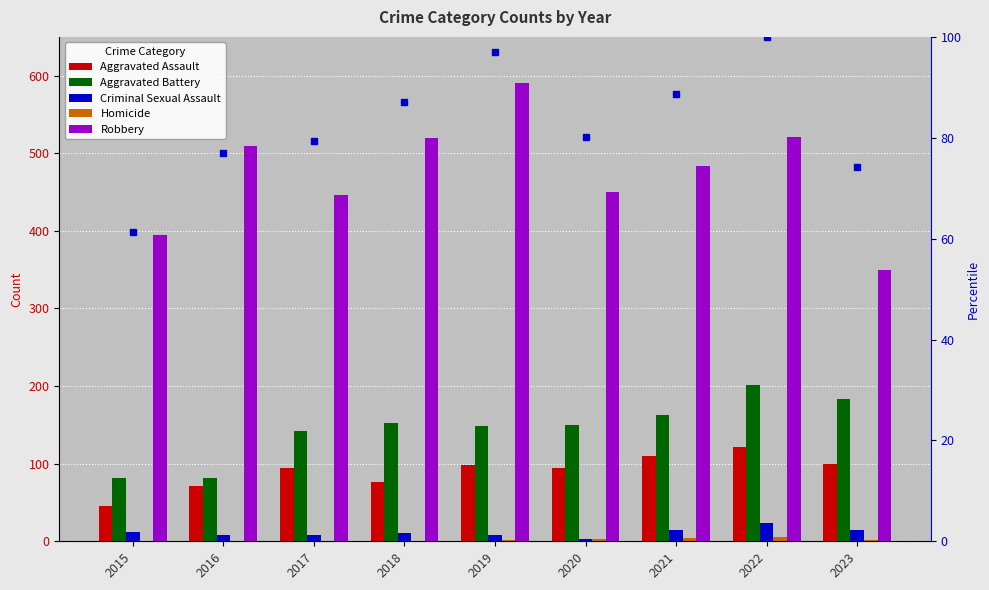

What is the value of the Robbery bar at the 8th from the left?

521